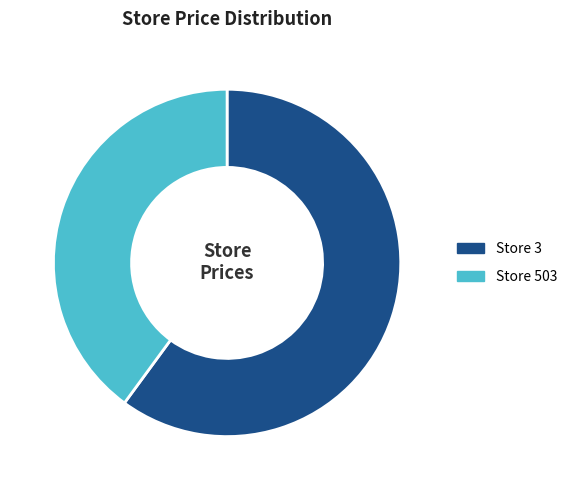

The Store 3 slice represents 72% of the pie. True or false?

False